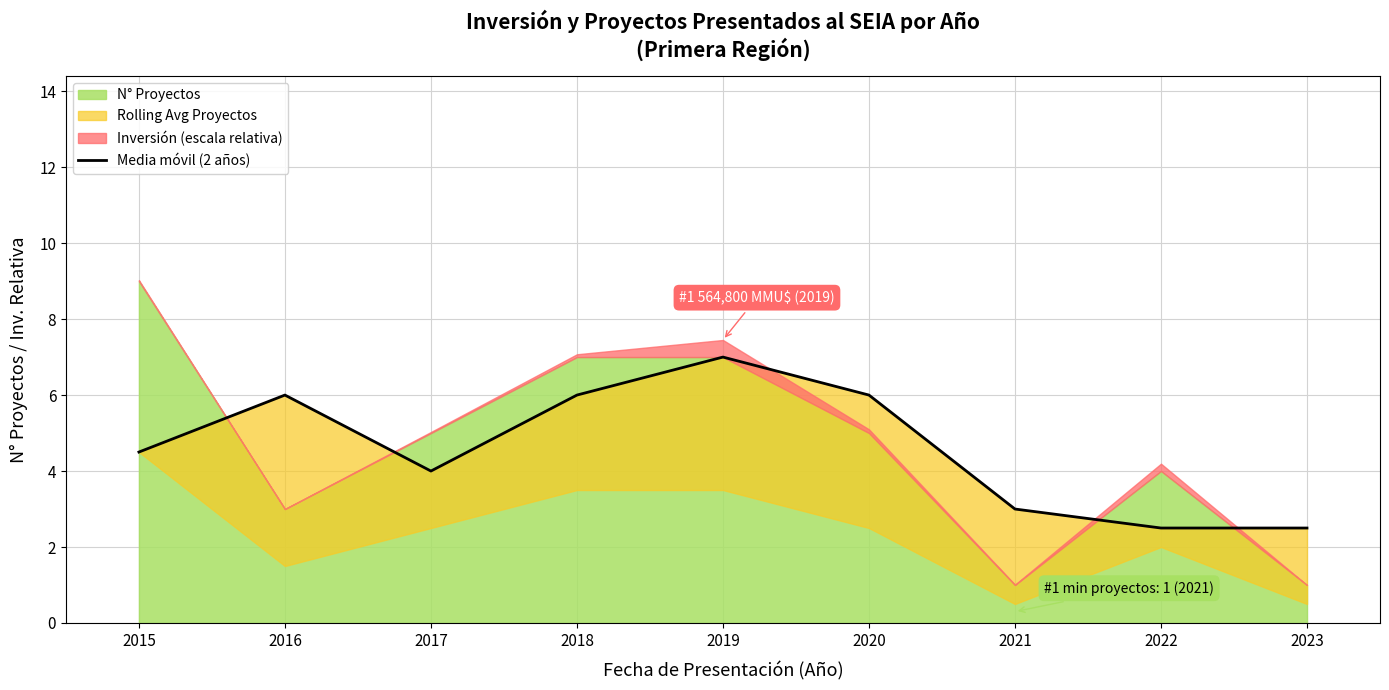

True or false: the data has more than 1 interior local peaks.

True